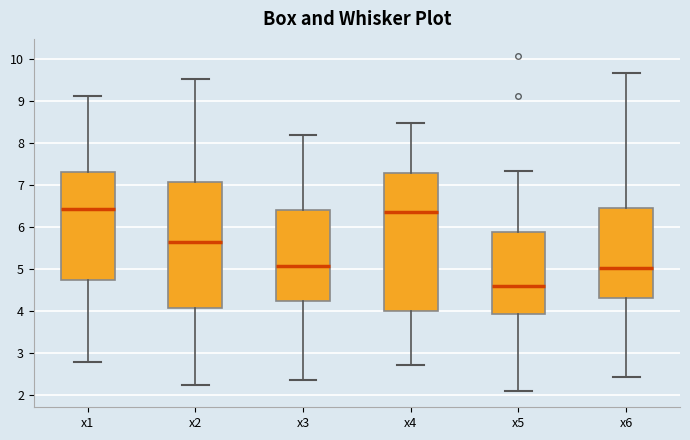

Where is the upper edge of the box for x1 on the y-axis? The values are not printed on the chart, so give them approximately, as read against the axis.

7.3